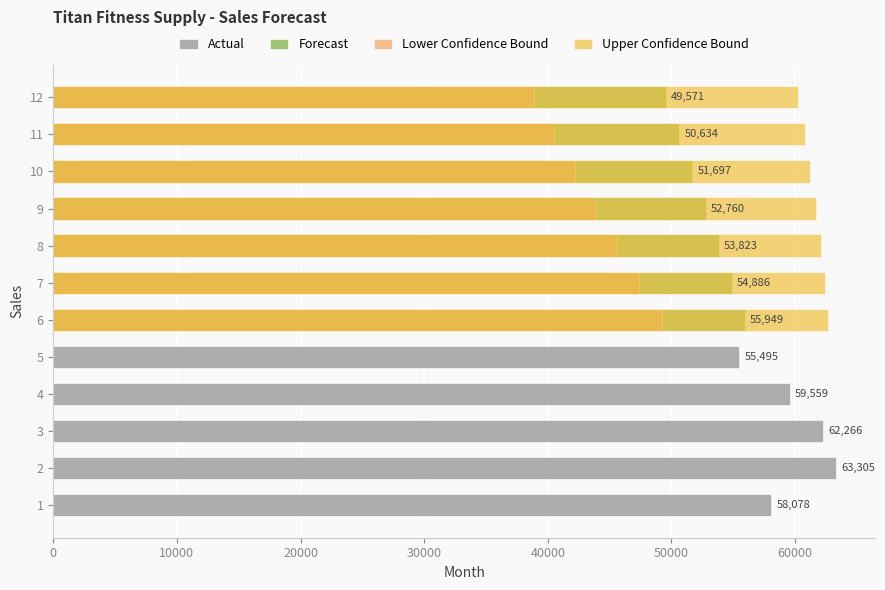

How many bars are there in each group?

3